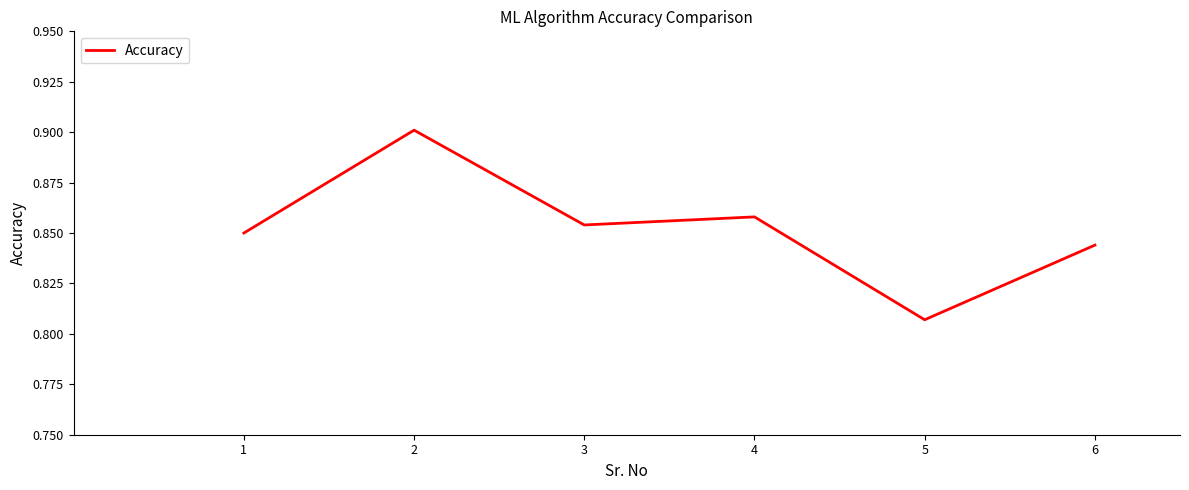

What is the sum of all values?

5.1